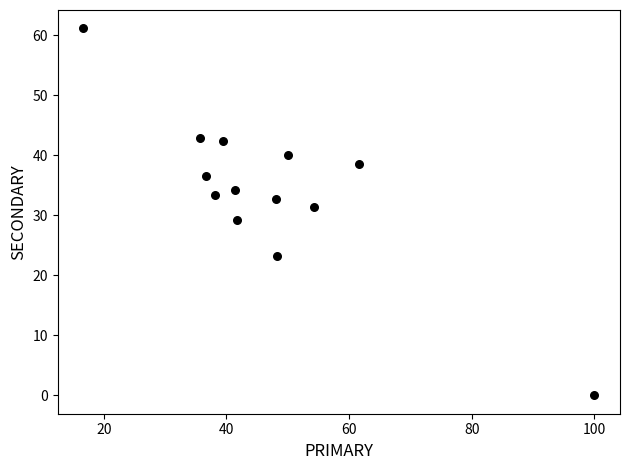

What is the range of X values (max minus min)?

83.3